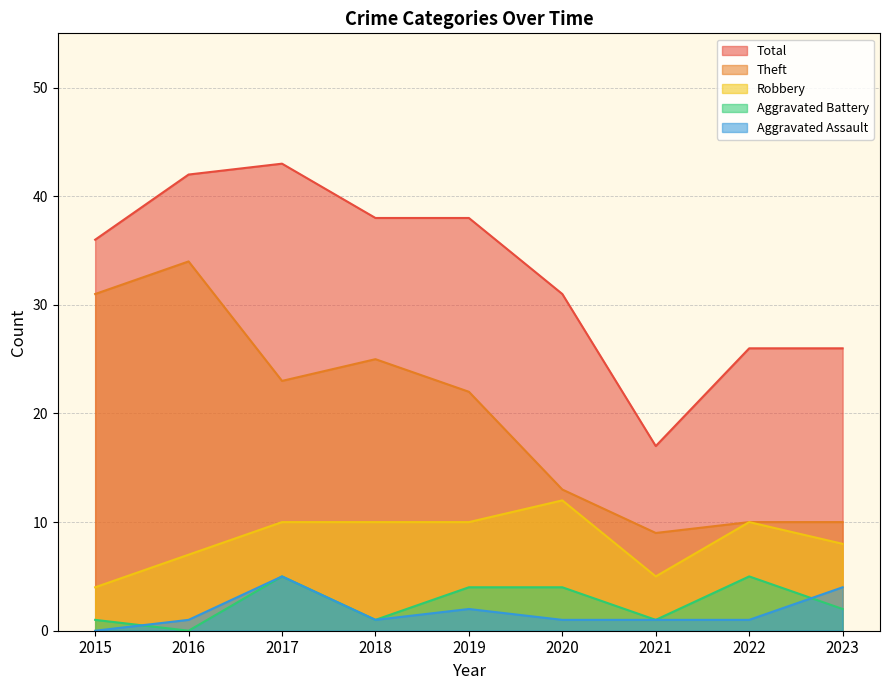

What is the value of the Total point at the 8th from the left?

26